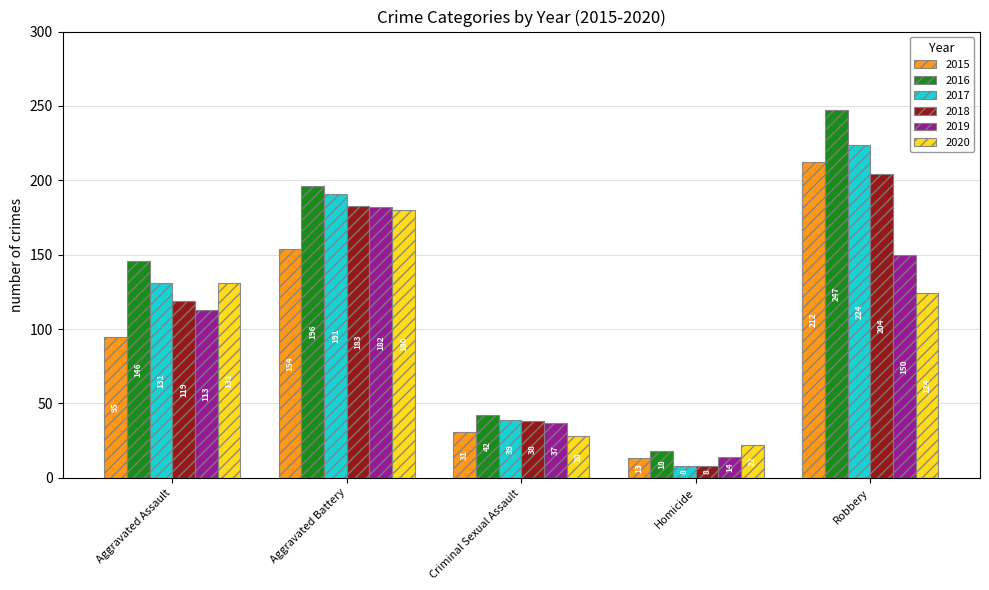

How many categories are shown in the chart?

5